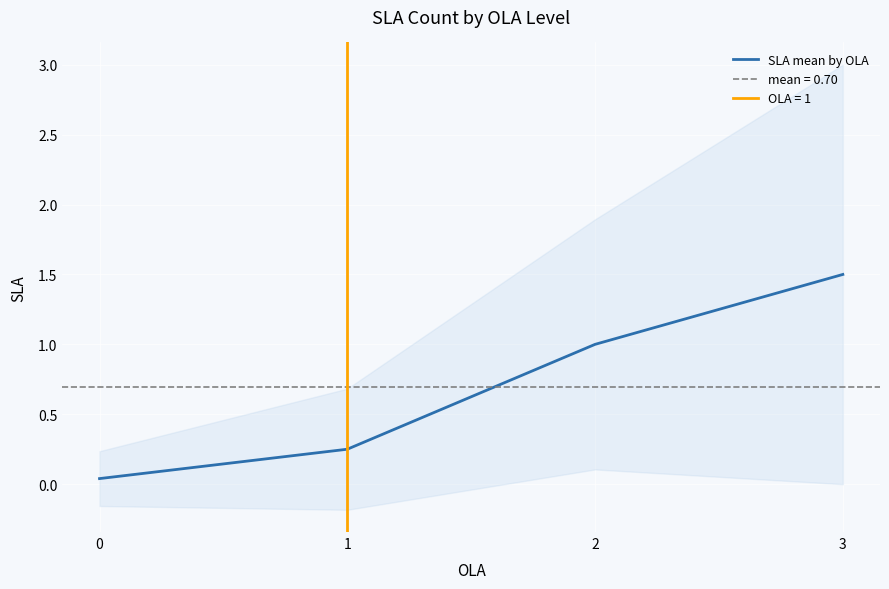

Reading left to right, transcribe all the data shown in this chart.

0=0.0	1=0.2	2=1.0	3=1.5